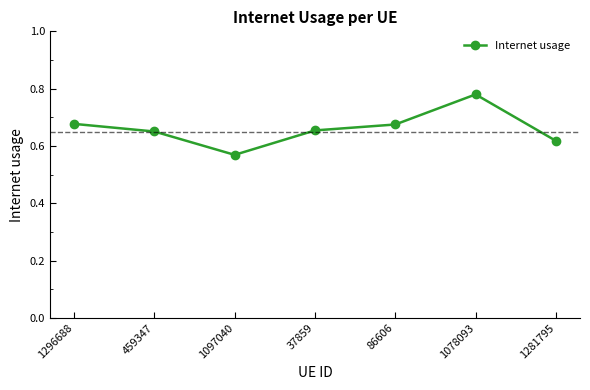

What is the sum of all values?

4.6